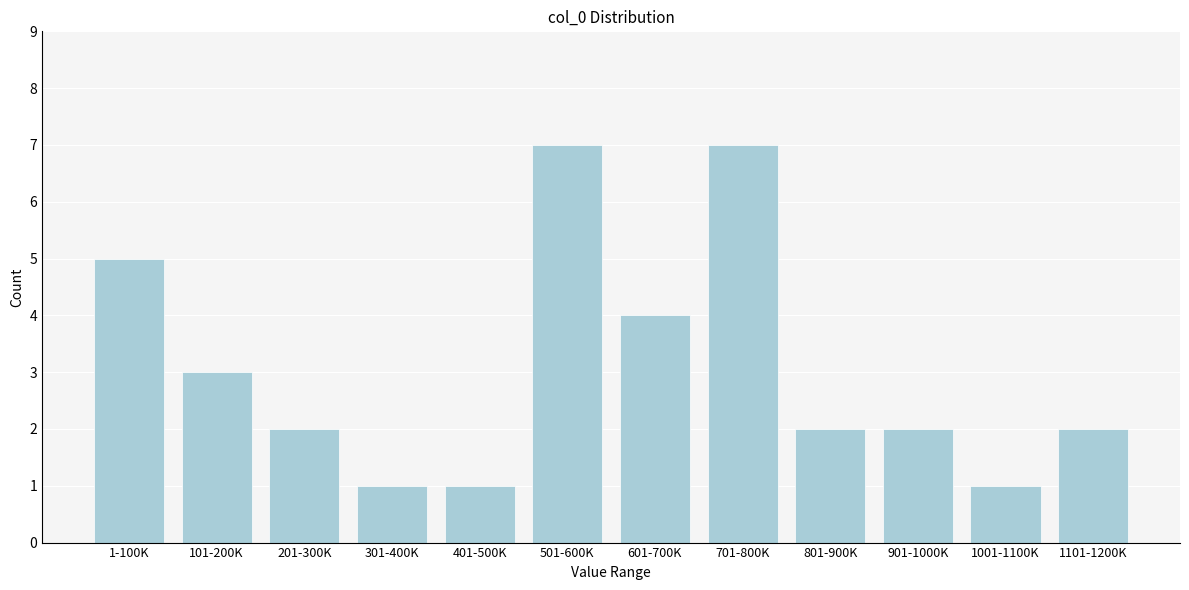

Reading right to left, transcribe all the data shown in this chart.

2	1	2	2	7	4	7	1	1	2	3	5